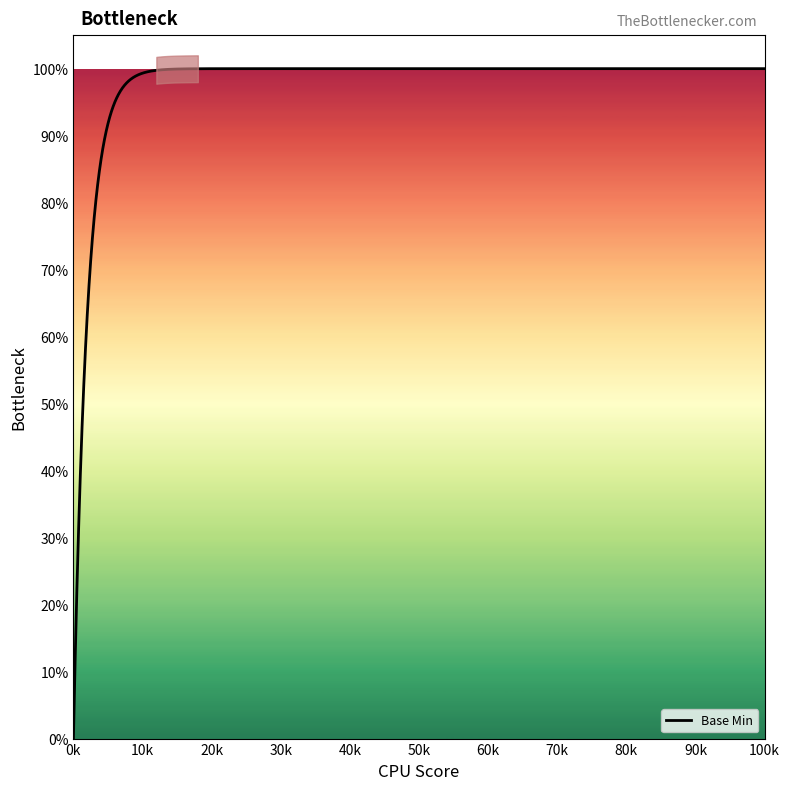

Which has a higher value, 1 or 0?

1